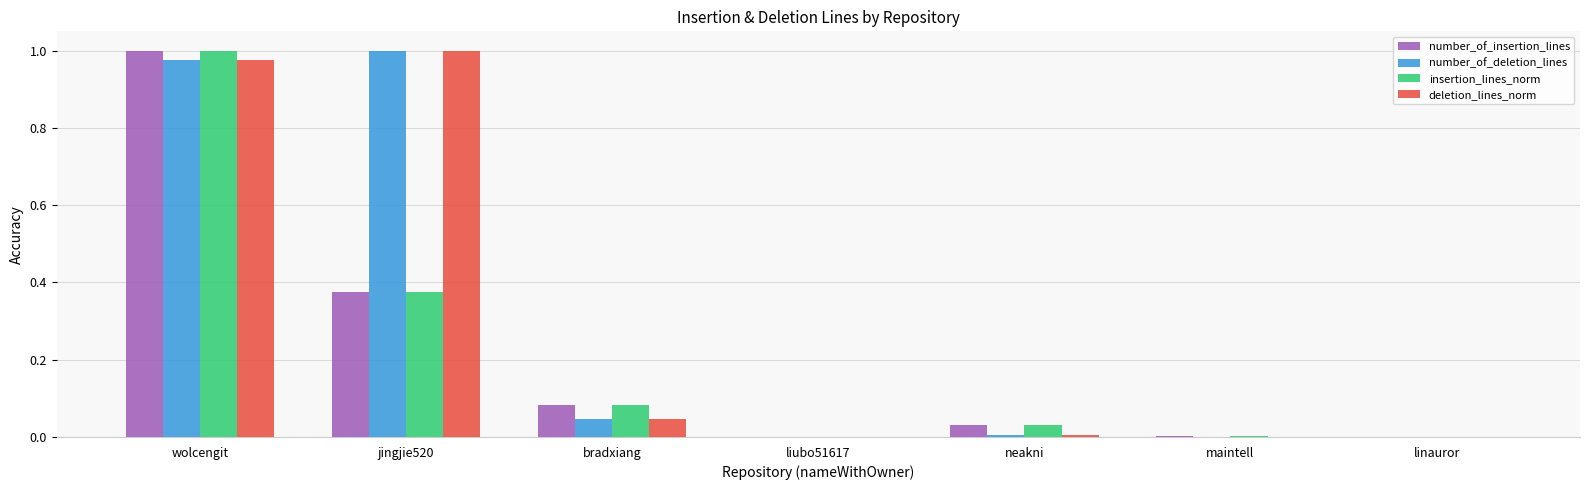

The value of deletion_lines_norm at wolcengit is 1.7. True or false?

False